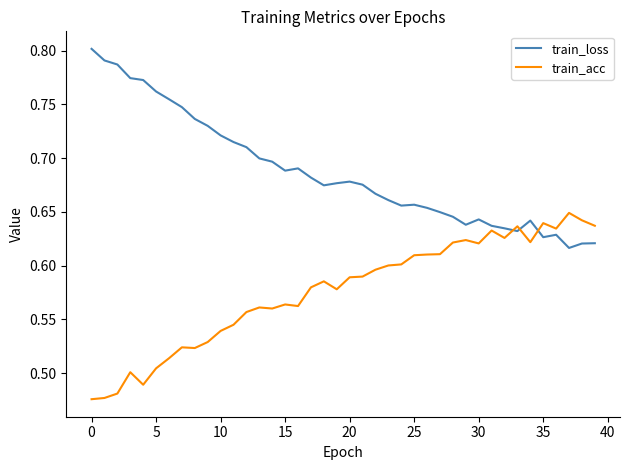

What is the difference between the maximum and minimum values in the train_loss series?

0.2